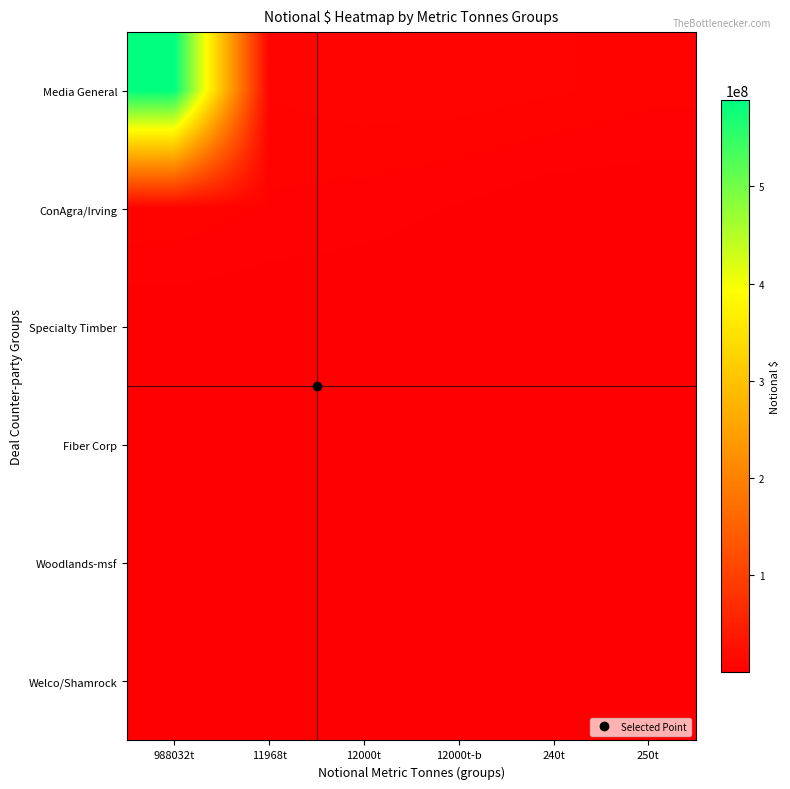

Between 250t and 11968t, which is larger?

11968t